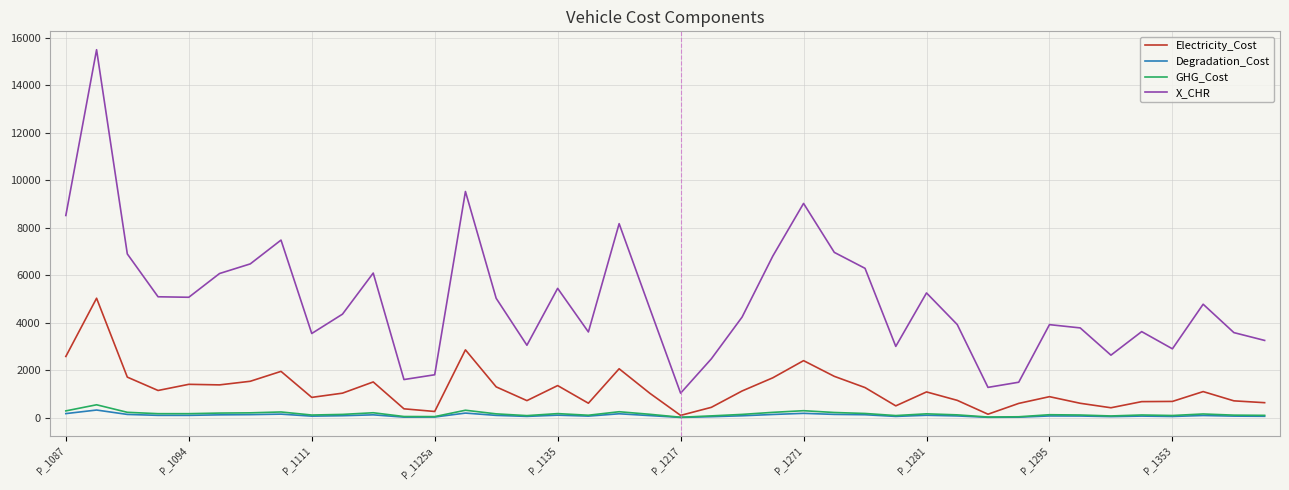

List the series in order of their peak value, lowest first.

Degradation_Cost, GHG_Cost, Electricity_Cost, X_CHR